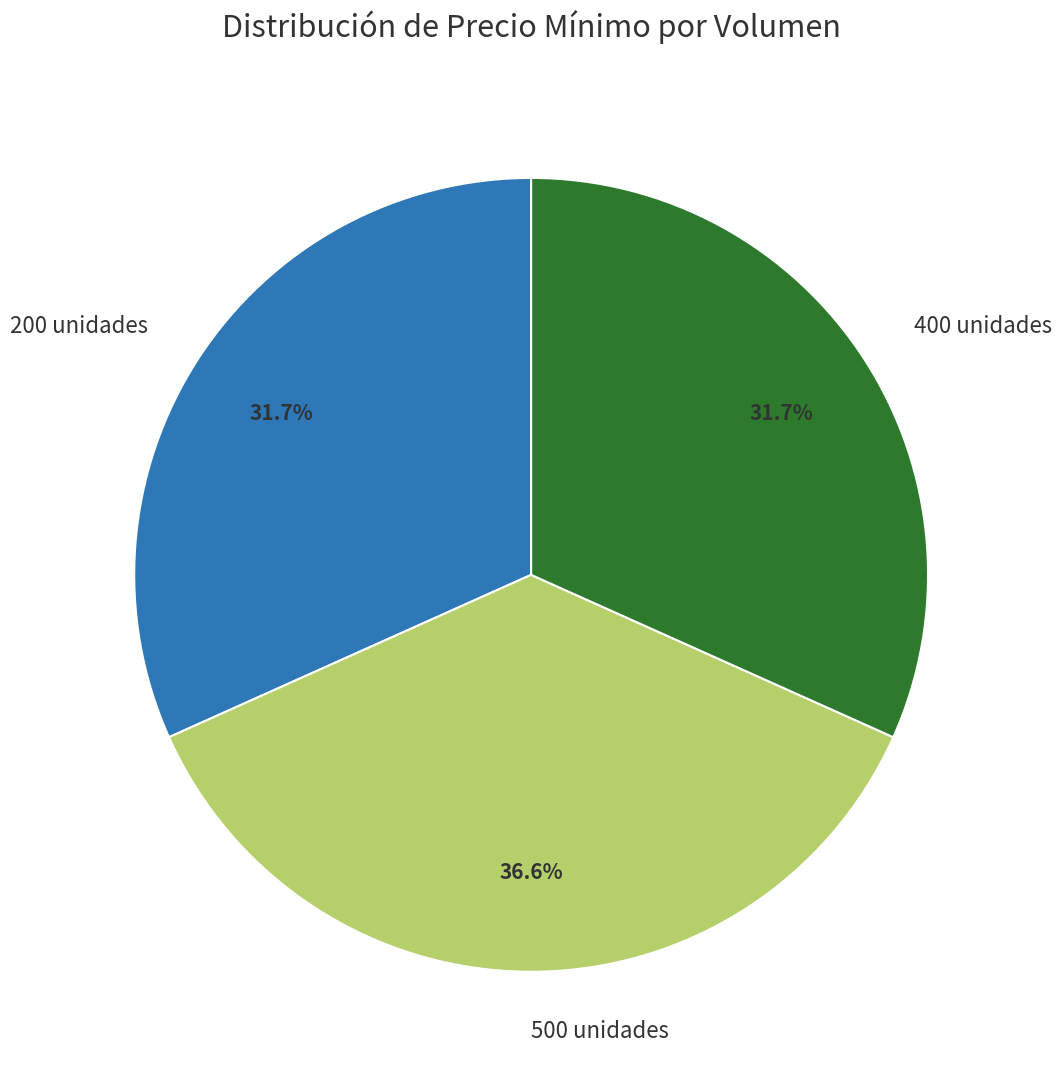

What percentage do 500 unidades and 400 unidades together represent?

68.3%